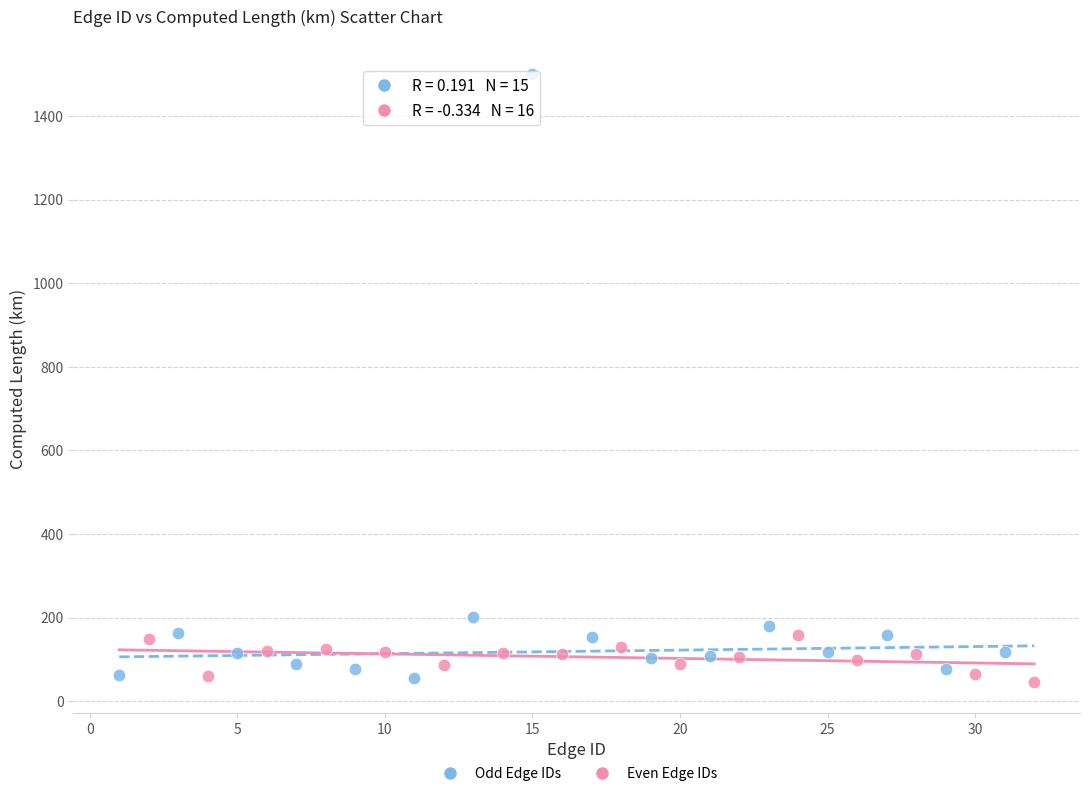

Which series contains the highest Y value?

Odd Edge IDs